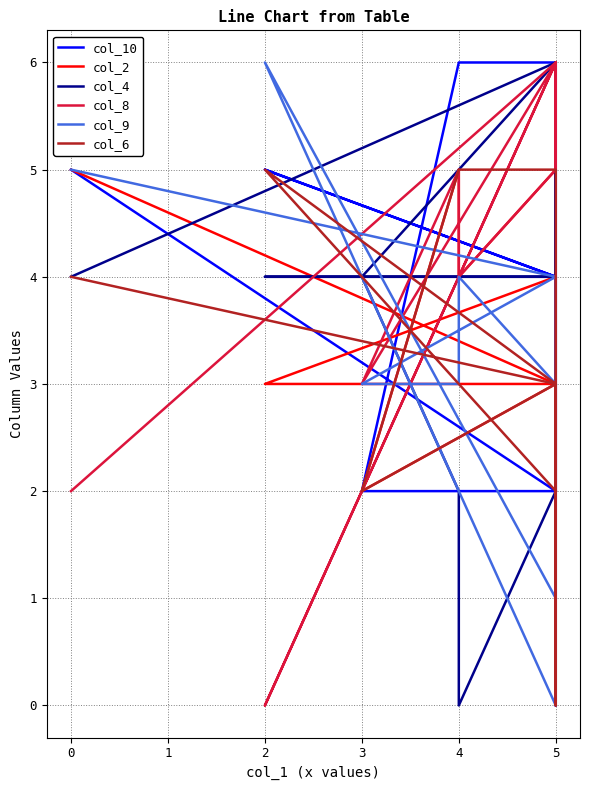

In col_4, how many points are lower than both neighbors (excluding endpoints)?

1